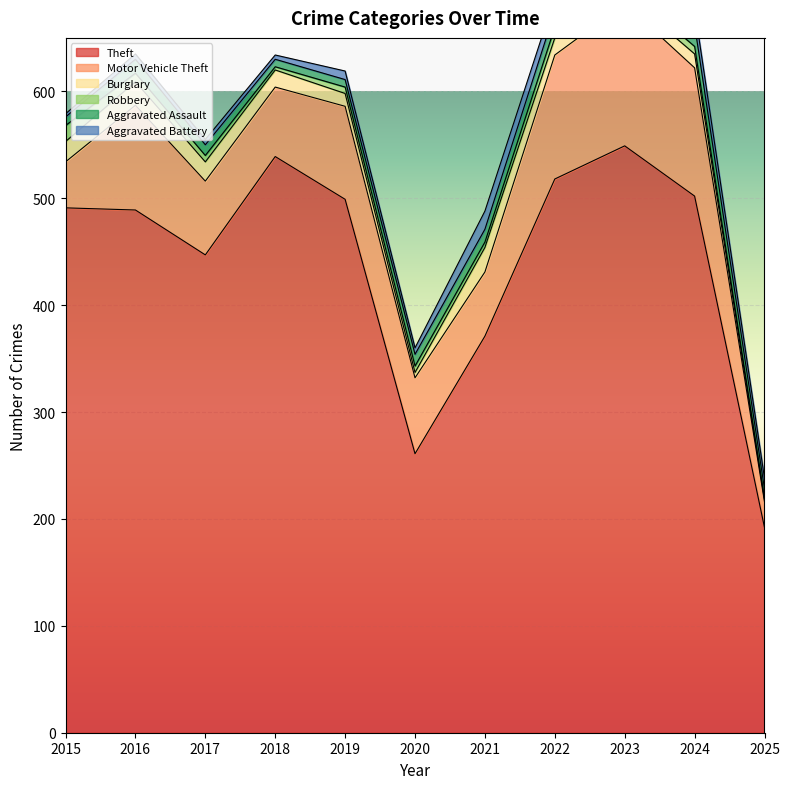

How many values in the Burglary series exceed 16?

4